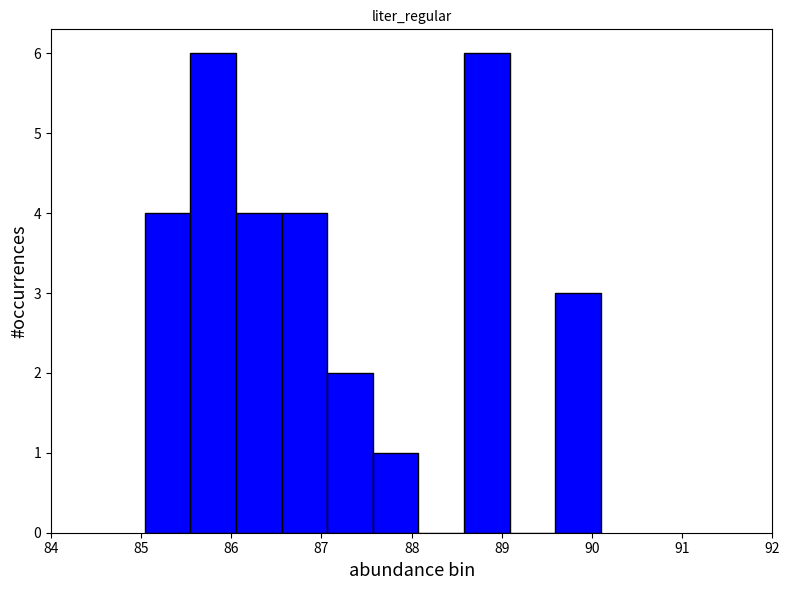

Reading left to right, list every bar in this chart as the range it spans on the x-axis followed by its height. Neither the bar edges nor the heights are printed on the chart, so give them approximately, as read against the axes.

85.0 to 85.5: 4
85.5 to 86.1: 6
86.1 to 86.6: 4
86.6 to 87.1: 4
87.1 to 87.6: 2
87.6 to 88.1: 1
88.1 to 88.6: 0
88.6 to 89.1: 6
89.1 to 89.6: 0
89.6 to 90.1: 3